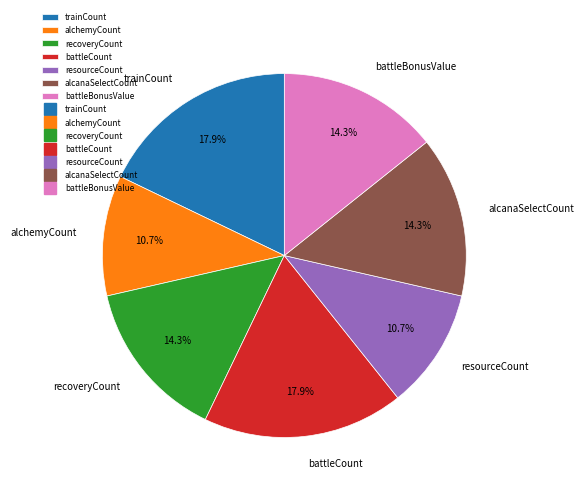

Approximately how many times larger is the value at battleCount compared to alchemyCount?

1.7